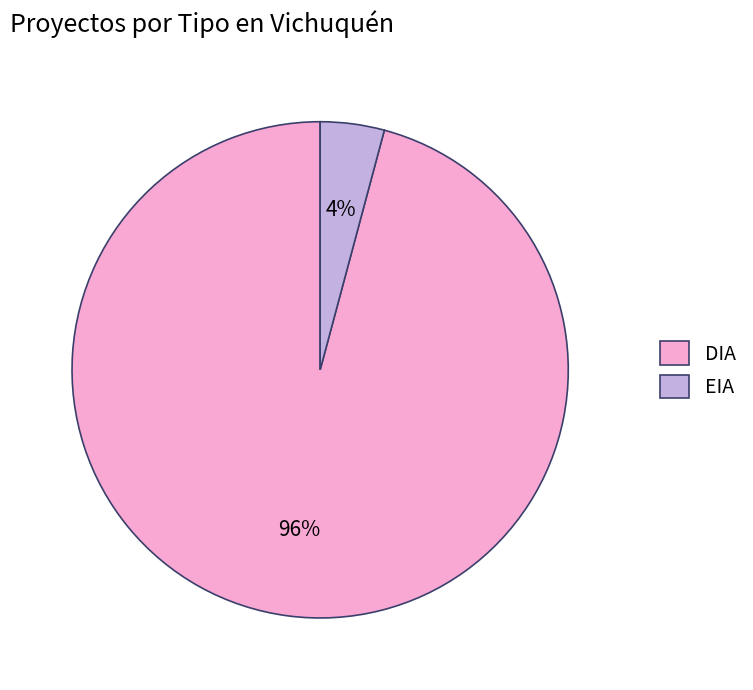

Combined, do DIA and EIA account for over 50%?

Yes